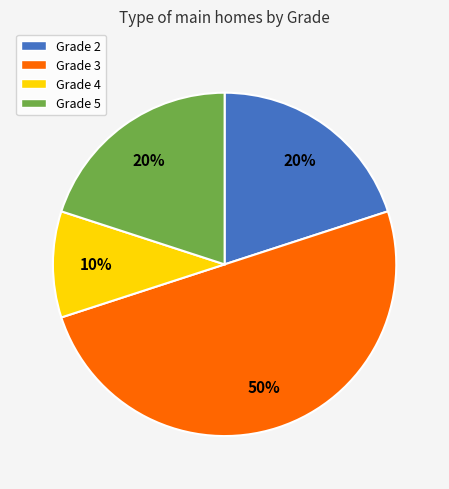

To the nearest percent, what is the difference between the Grade 5 and Grade 3 slice percentages?

30%